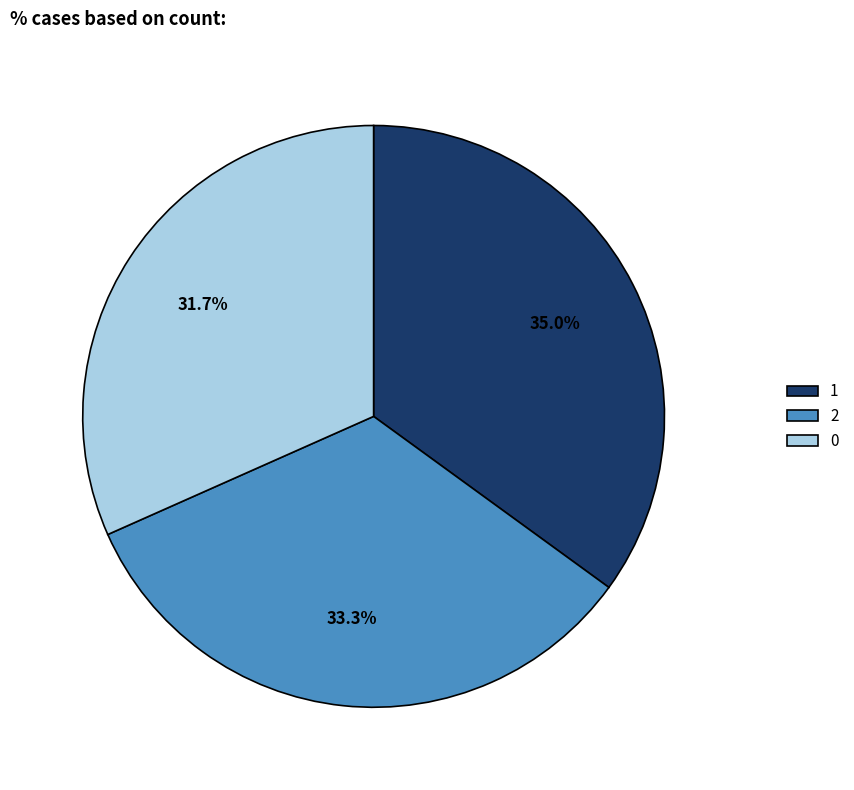

Rank the categories by value from lowest to highest.

0, 2, 1